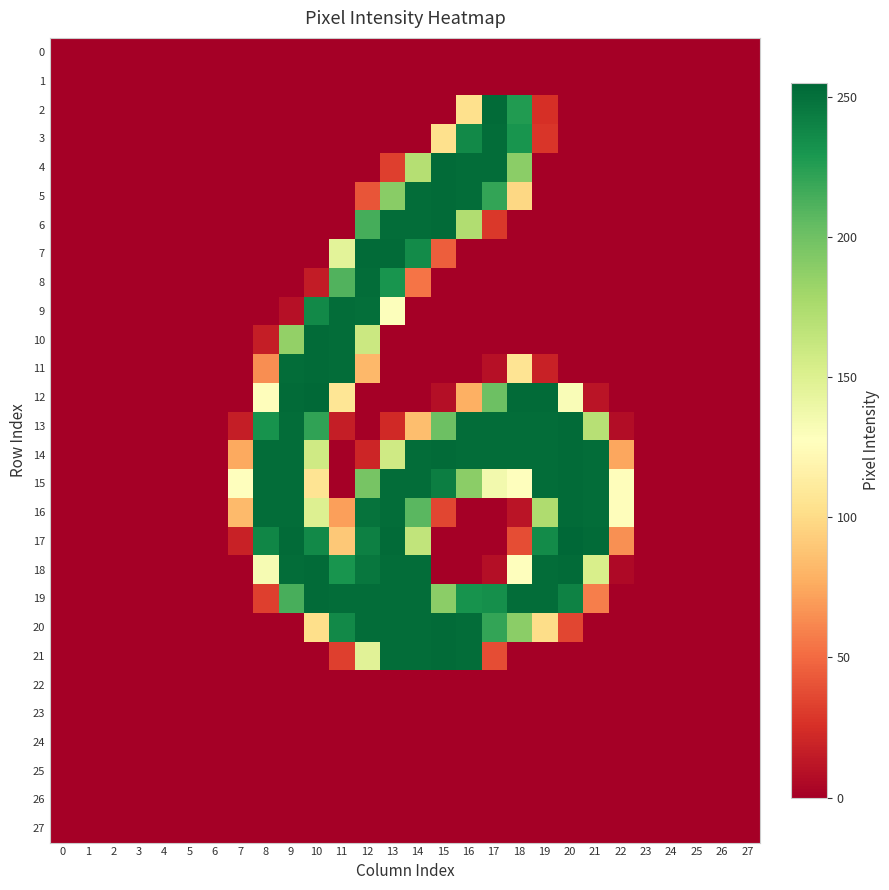

Reading left to right, extract all data points from this chart.

0: 0=0	1=0	2=0	3=0	4=0	5=0	6=0	7=0	8=0	9=0	10=0	11=0	12=0	13=0	14=0	15=0	16=0	17=0	18=0	19=0	20=0	21=0	22=0	23=0	24=0	25=0	26=0	27=0
1: 0=0	1=0	2=0	3=0	4=0	5=0	6=0	7=0	8=0	9=0	10=0	11=0	12=0	13=0	14=0	15=0	16=0	17=0	18=0	19=0	20=0	21=0	22=0	23=0	24=0	25=0	26=0	27=0
2: 0=0	1=0	2=0	3=0	4=0	5=0	6=0	7=0	8=0	9=0	10=0	11=0	12=0	13=0	14=0	15=0	16=103	17=253	18=227	19=25	20=0	21=0	22=0	23=0	24=0	25=0	26=0	27=0
3: 0=0	1=0	2=0	3=0	4=0	5=0	6=0	7=0	8=0	9=0	10=0	11=0	12=0	13=0	14=0	15=103	16=237	17=252	18=231	19=28	20=0	21=0	22=0	23=0	24=0	25=0	26=0	27=0
4: 0=0	1=0	2=0	3=0	4=0	5=0	6=0	7=0	8=0	9=0	10=0	11=0	12=0	13=32	14=171	15=253	16=252	17=252	18=189	19=0	20=0	21=0	22=0	23=0	24=0	25=0	26=0	27=0
5: 0=0	1=0	2=0	3=0	4=0	5=0	6=0	7=0	8=0	9=0	10=0	11=0	12=41	13=190	14=252	15=253	16=252	17=221	18=98	19=0	20=0	21=0	22=0	23=0	24=0	25=0	26=0	27=0
6: 0=0	1=0	2=0	3=0	4=0	5=0	6=0	7=0	8=0	9=0	10=0	11=0	12=215	13=252	14=252	15=253	16=173	17=29	18=0	19=0	20=0	21=0	22=0	23=0	24=0	25=0	26=0	27=0
7: 0=0	1=0	2=0	3=0	4=0	5=0	6=0	7=0	8=0	9=0	10=0	11=146	12=253	13=253	14=236	15=45	16=0	17=0	18=0	19=0	20=0	21=0	22=0	23=0	24=0	25=0	26=0	27=0
8: 0=0	1=0	2=0	3=0	4=0	5=0	6=0	7=0	8=0	9=0	10=15	11=211	12=252	13=231	14=54	15=0	16=0	17=0	18=0	19=0	20=0	21=0	22=0	23=0	24=0	25=0	26=0	27=0
9: 0=0	1=0	2=0	3=0	4=0	5=0	6=0	7=0	8=0	9=9	10=237	11=252	12=251	13=129	14=0	15=0	16=0	17=0	18=0	19=0	20=0	21=0	22=0	23=0	24=0	25=0	26=0	27=0
10: 0=0	1=0	2=0	3=0	4=0	5=0	6=0	7=0	8=16	9=186	10=253	11=252	12=160	13=0	14=0	15=0	16=0	17=0	18=0	19=0	20=0	21=0	22=0	23=0	24=0	25=0	26=0	27=0
11: 0=0	1=0	2=0	3=0	4=0	5=0	6=0	7=0	8=64	9=252	10=253	11=252	12=82	13=0	14=0	15=0	16=0	17=9	18=106	19=18	20=0	21=0	22=0	23=0	24=0	25=0	26=0	27=0
12: 0=0	1=0	2=0	3=0	4=0	5=0	6=0	7=0	8=126	9=253	10=254	11=107	12=0	13=0	14=0	15=8	16=78	17=201	18=253	19=253	20=131	21=11	22=0	23=0	24=0	25=0	26=0	27=0
13: 0=0	1=0	2=0	3=0	4=0	5=0	6=0	7=16	8=232	9=252	10=222	11=16	12=0	13=22	14=85	15=201	16=252	17=252	18=252	19=252	20=253	21=170	22=7	23=0	24=0	25=0	26=0	27=0
14: 0=0	1=0	2=0	3=0	4=0	5=0	6=0	7=75	8=252	9=252	10=158	11=0	12=20	13=158	14=252	15=253	16=252	17=252	18=252	19=252	20=253	21=252	22=74	23=0	24=0	25=0	26=0	27=0
15: 0=0	1=0	2=0	3=0	4=0	5=0	6=0	7=127	8=252	9=252	10=106	11=0	12=197	13=252	14=252	15=243	16=189	17=136	18=127	19=252	20=253	21=252	22=126	23=0	24=0	25=0	26=0	27=0
16: 0=0	1=0	2=0	3=0	4=0	5=0	6=0	7=83	8=252	9=252	10=150	11=71	12=249	13=252	14=208	15=35	16=0	17=0	18=11	19=174	20=253	21=252	22=126	23=0	24=0	25=0	26=0	27=0
17: 0=0	1=0	2=0	3=0	4=0	5=0	6=0	7=18	8=239	9=253	10=237	11=90	12=242	13=253	14=165	15=0	16=0	17=0	18=38	19=236	20=255	21=253	22=65	23=0	24=0	25=0	26=0	27=0
18: 0=0	1=0	2=0	3=0	4=0	5=0	6=0	7=0	8=133	9=252	10=253	11=231	12=247	13=252	14=252	15=0	16=0	17=8	18=127	19=252	20=253	21=153	22=5	23=0	24=0	25=0	26=0	27=0
19: 0=0	1=0	2=0	3=0	4=0	5=0	6=0	7=0	8=32	9=214	10=253	11=252	12=252	13=252	14=252	15=189	16=232	17=234	18=252	19=252	20=241	21=58	22=0	23=0	24=0	25=0	26=0	27=0
20: 0=0	1=0	2=0	3=0	4=0	5=0	6=0	7=0	8=0	9=0	10=102	11=237	12=252	13=252	14=252	15=253	16=252	17=221	18=189	19=101	20=35	21=0	22=0	23=0	24=0	25=0	26=0	27=0
21: 0=0	1=0	2=0	3=0	4=0	5=0	6=0	7=0	8=0	9=0	10=0	11=32	12=147	13=252	14=252	15=253	16=252	17=38	18=0	19=0	20=0	21=0	22=0	23=0	24=0	25=0	26=0	27=0
22: 0=0	1=0	2=0	3=0	4=0	5=0	6=0	7=0	8=0	9=0	10=0	11=0	12=0	13=0	14=0	15=0	16=0	17=0	18=0	19=0	20=0	21=0	22=0	23=0	24=0	25=0	26=0	27=0
23: 0=0	1=0	2=0	3=0	4=0	5=0	6=0	7=0	8=0	9=0	10=0	11=0	12=0	13=0	14=0	15=0	16=0	17=0	18=0	19=0	20=0	21=0	22=0	23=0	24=0	25=0	26=0	27=0
24: 0=0	1=0	2=0	3=0	4=0	5=0	6=0	7=0	8=0	9=0	10=0	11=0	12=0	13=0	14=0	15=0	16=0	17=0	18=0	19=0	20=0	21=0	22=0	23=0	24=0	25=0	26=0	27=0
25: 0=0	1=0	2=0	3=0	4=0	5=0	6=0	7=0	8=0	9=0	10=0	11=0	12=0	13=0	14=0	15=0	16=0	17=0	18=0	19=0	20=0	21=0	22=0	23=0	24=0	25=0	26=0	27=0
26: 0=0	1=0	2=0	3=0	4=0	5=0	6=0	7=0	8=0	9=0	10=0	11=0	12=0	13=0	14=0	15=0	16=0	17=0	18=0	19=0	20=0	21=0	22=0	23=0	24=0	25=0	26=0	27=0
27: 0=0	1=0	2=0	3=0	4=0	5=0	6=0	7=0	8=0	9=0	10=0	11=0	12=0	13=0	14=0	15=0	16=0	17=0	18=0	19=0	20=0	21=0	22=0	23=0	24=0	25=0	26=0	27=0